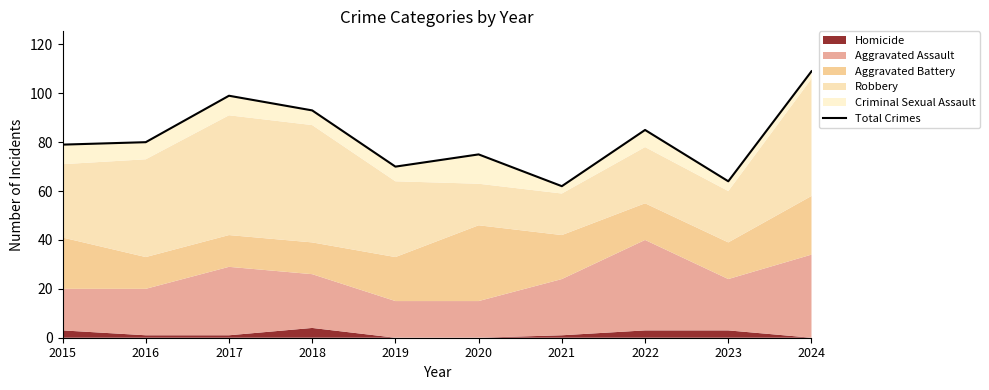

True or false: the data shows 109 at 2024.

True